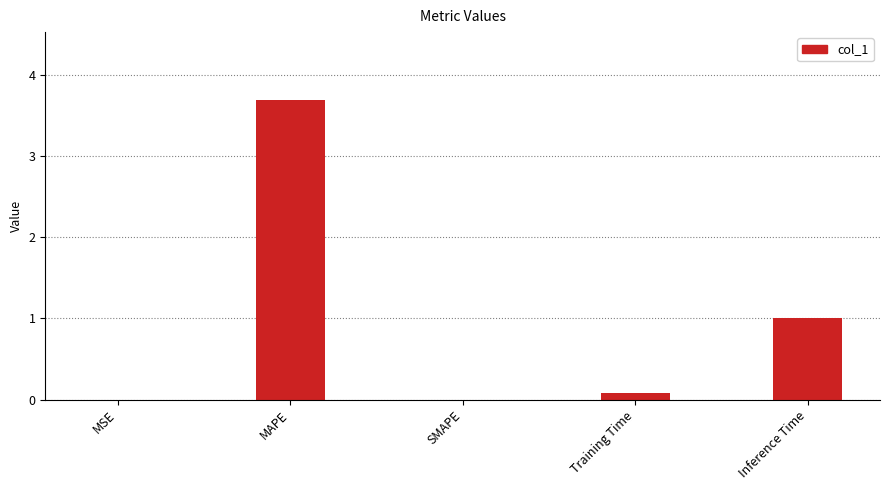

What is the change in value from MAPE to Training Time?

-3.6